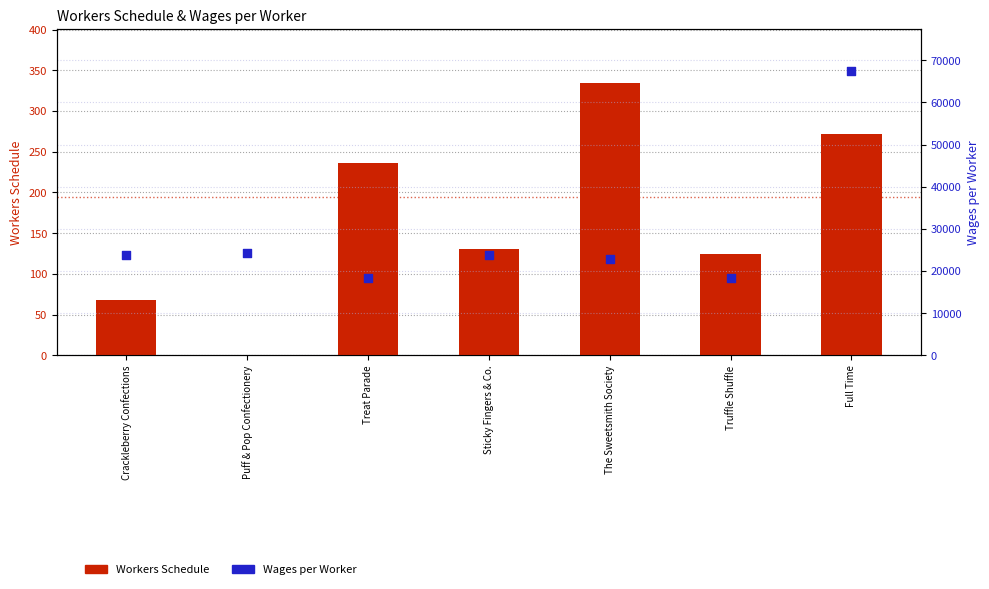

Which series contains the highest Y value?

Wages per Worker